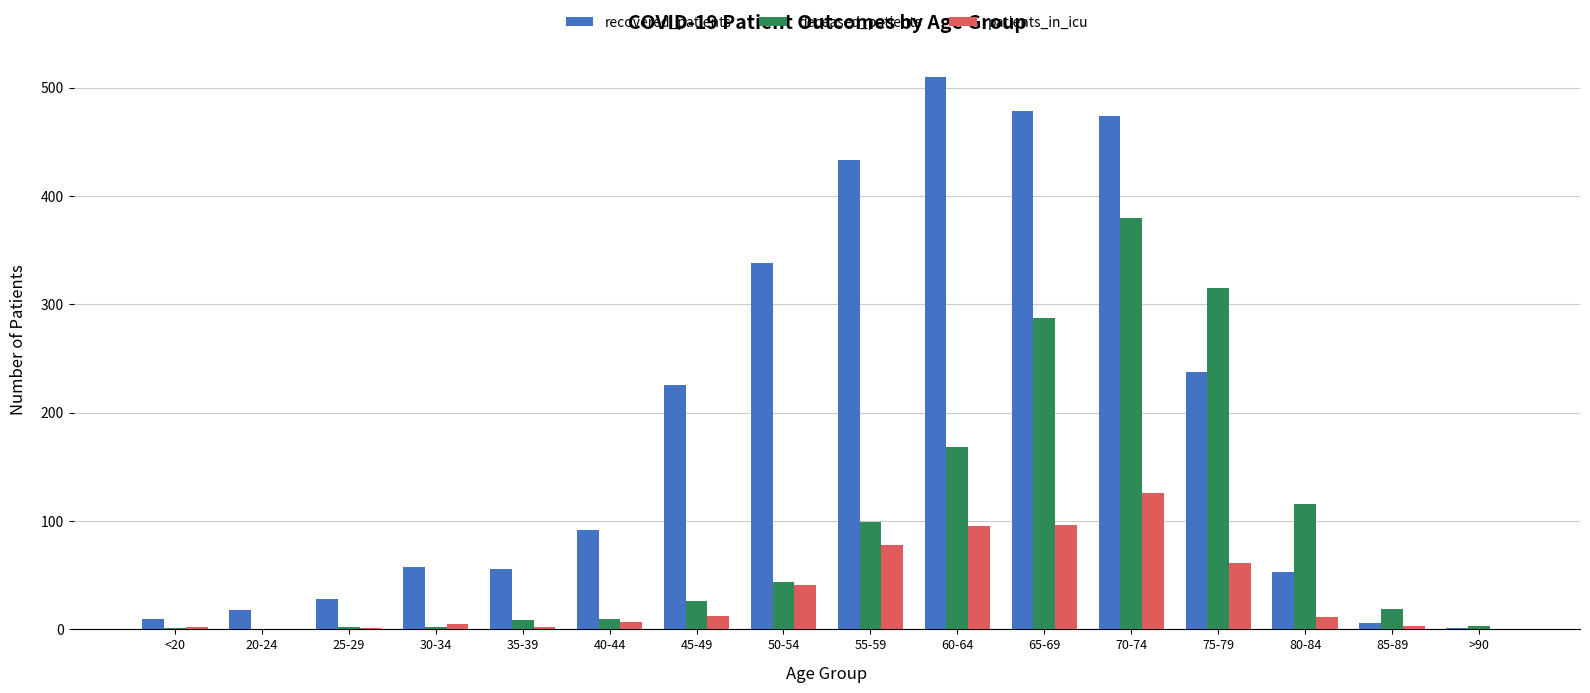

What is the average value of the recovered_patients series?

189